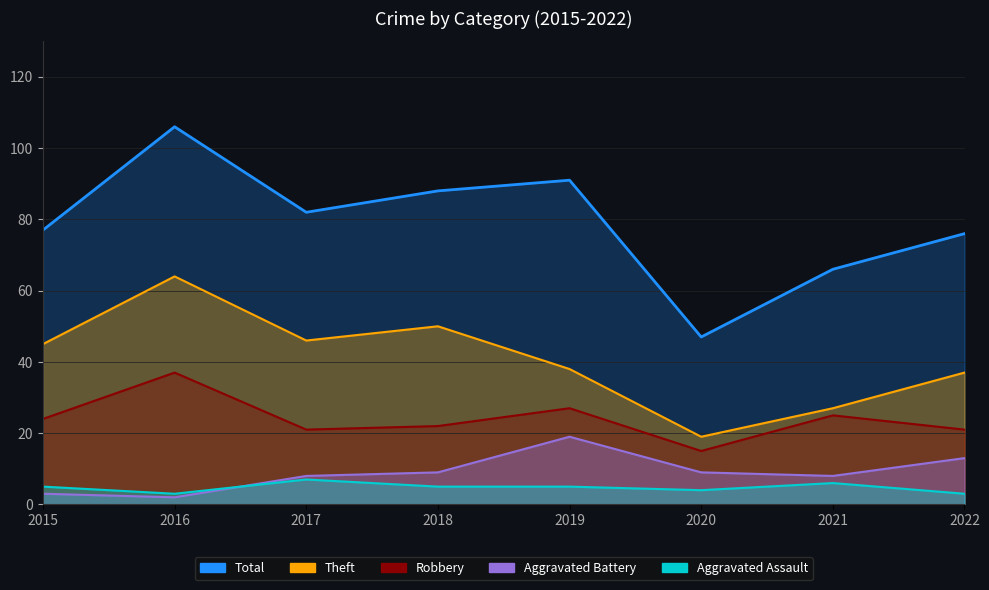

What is the average value of the Aggravated Battery series?

9